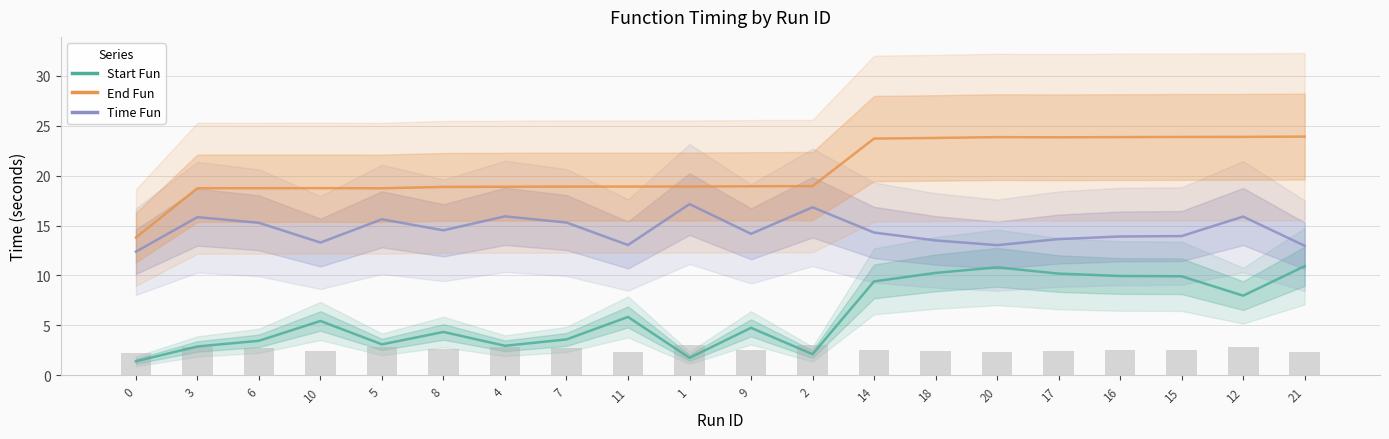

At which category is the sum across all series the highest?

21